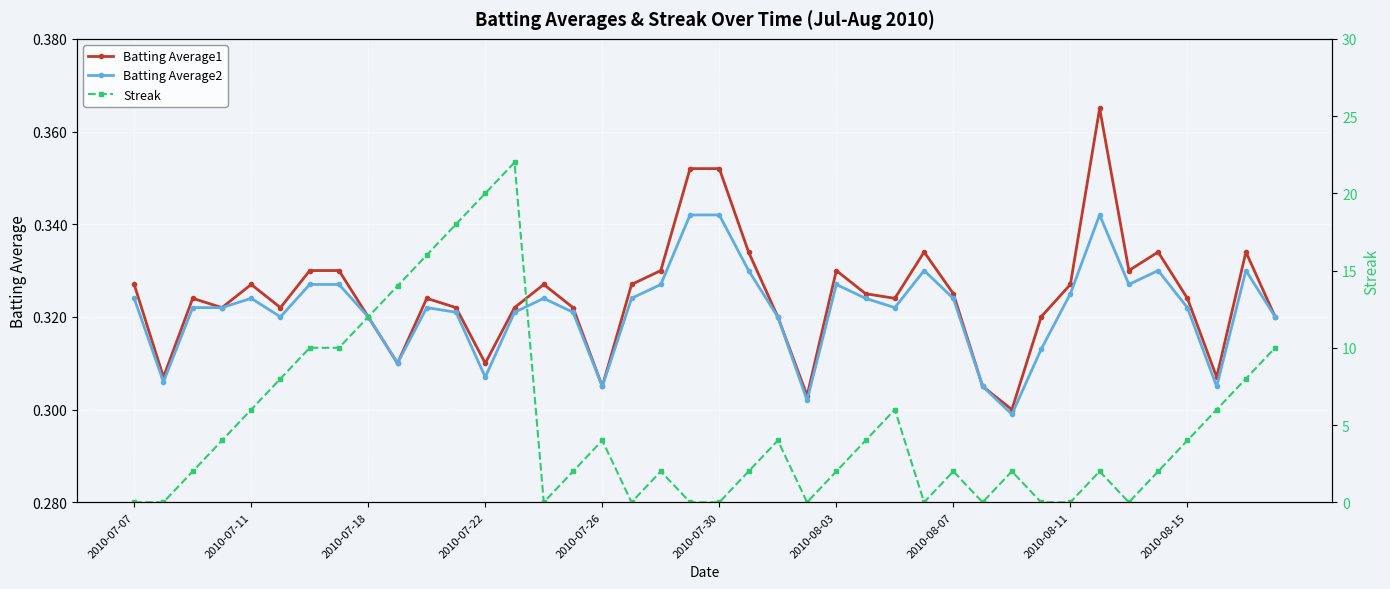

What is the sum of the Batting Average2 values at 21 and 26?

0.7